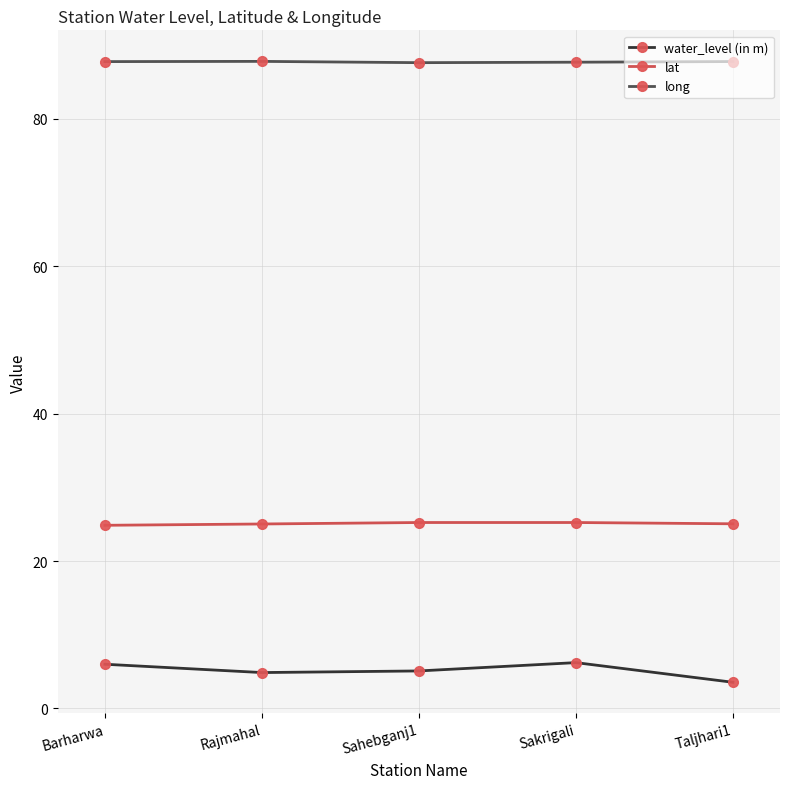

What is the sum of the lat values at Sakrigali and Taljhari1?

50.3